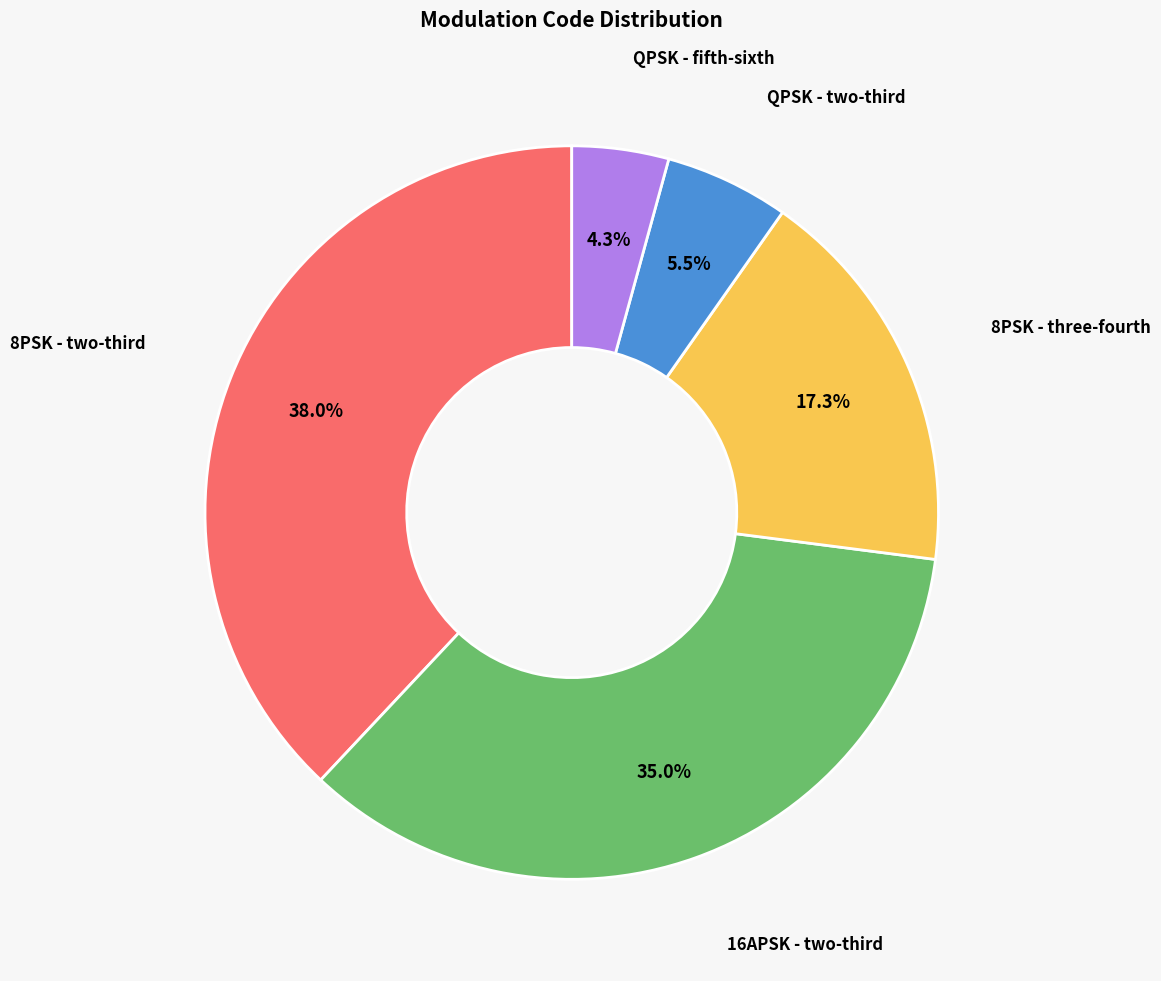

Does any single category account for the majority?

No